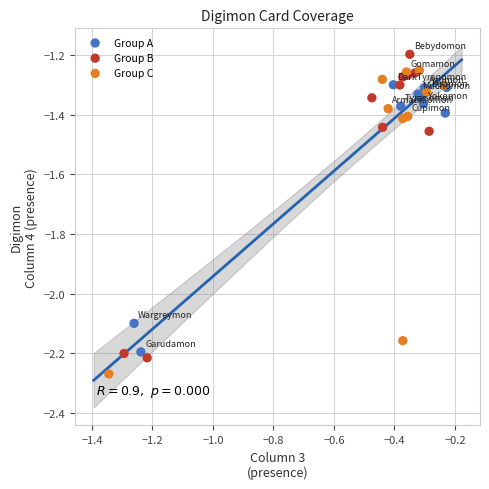

Which series reaches the maximum Y coordinate?

Group B